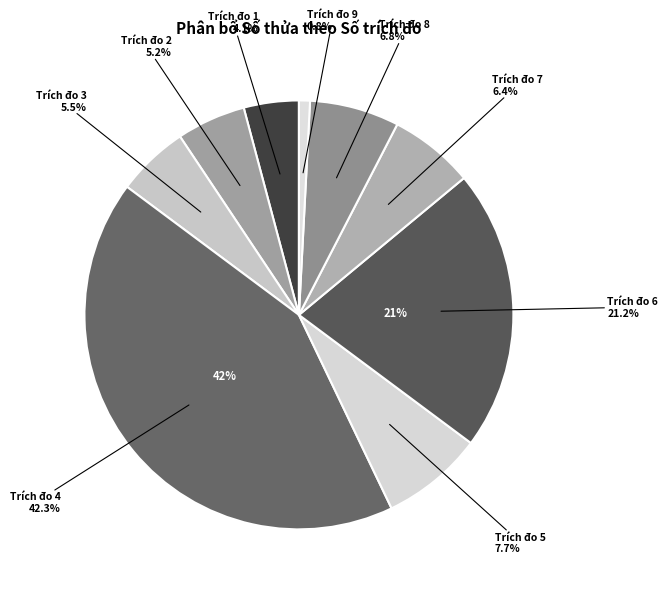

Do 4 and 2 together represent more than half of the pie?

No